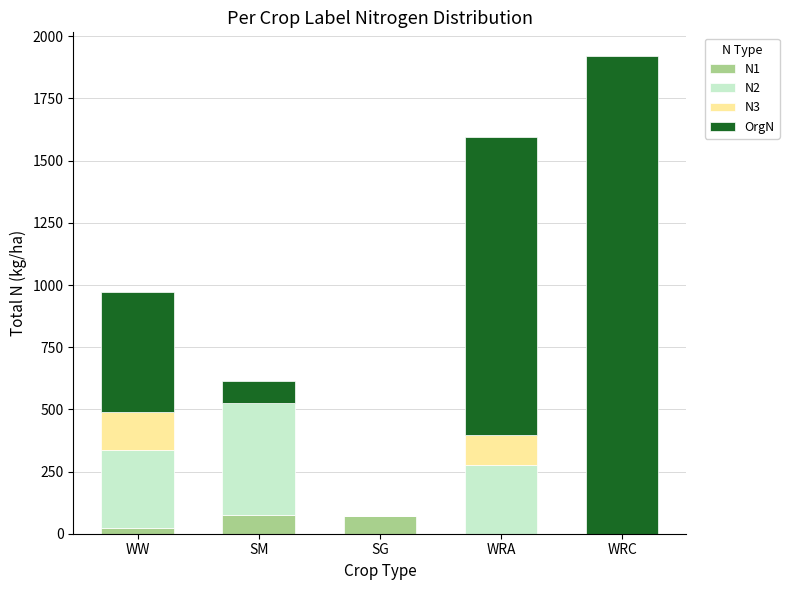

What is the total value across all series at WRC?

1920.0